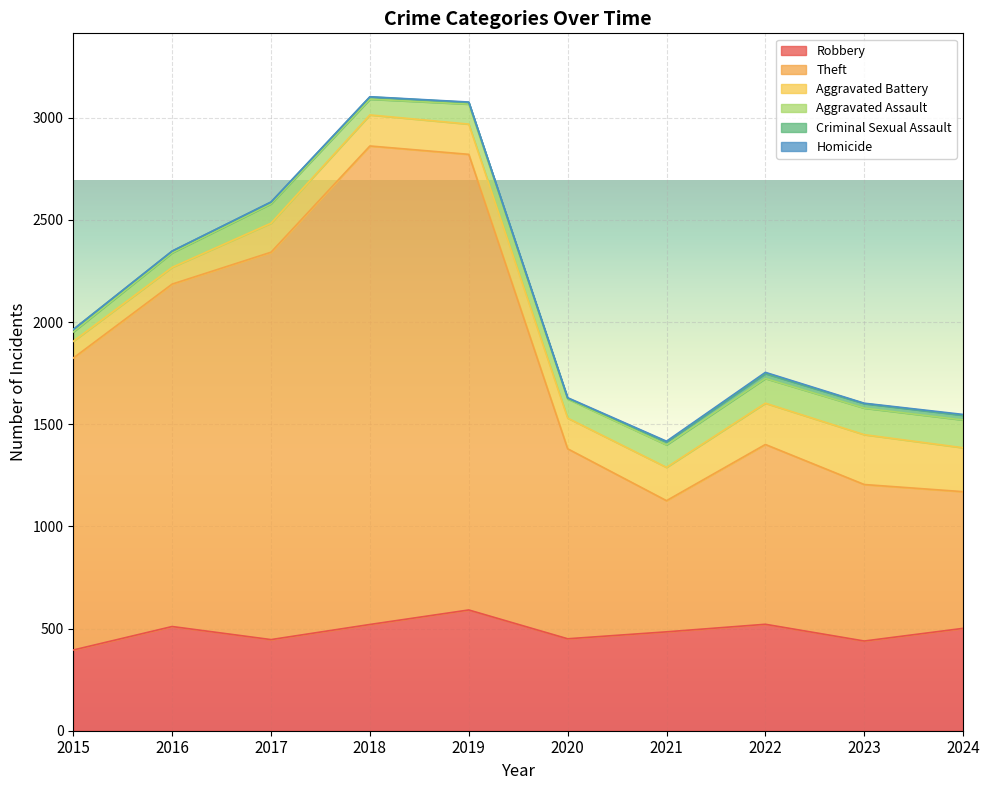

Between 2018 and 2021, which series saw the biggest shift?

Theft